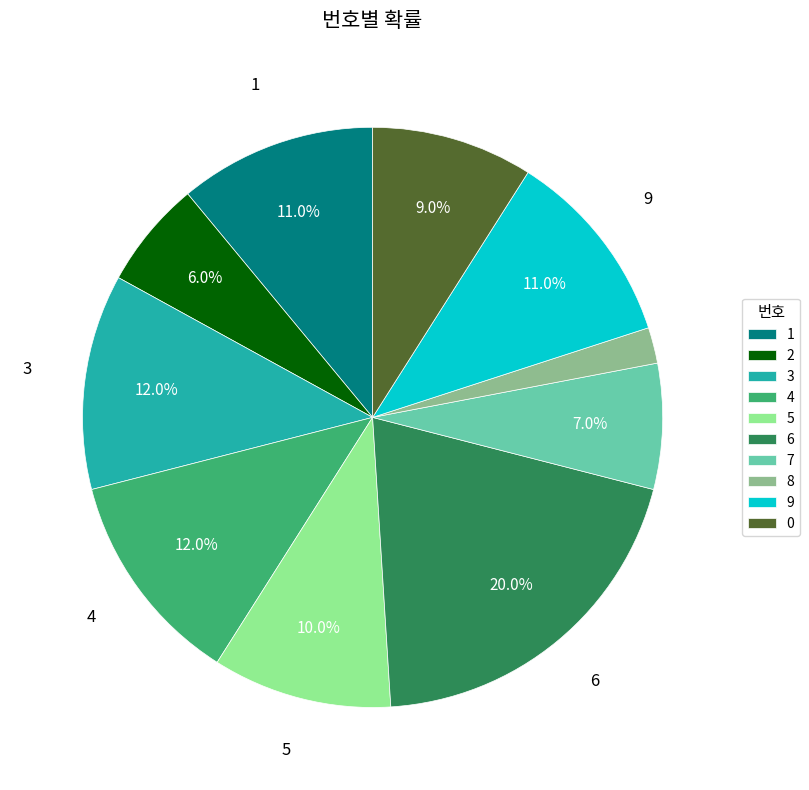

How many segments does this pie chart have?

10